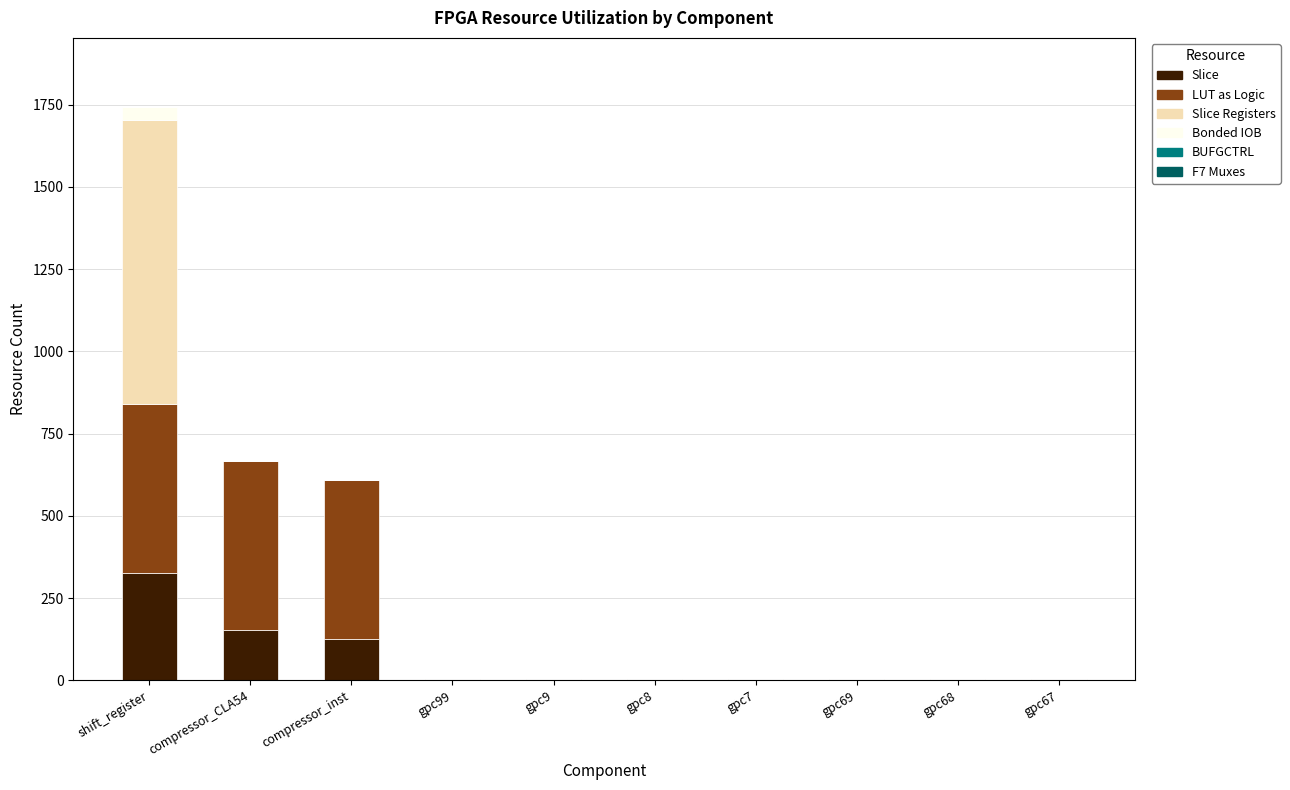

At which category is the sum across all series the highest?

shift_register